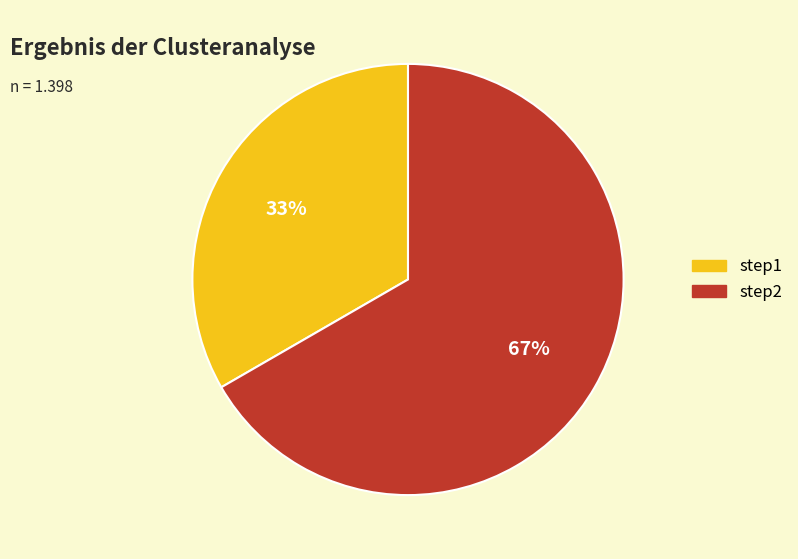

What is the ratio of the value at step2 to the value at step1?

2.0